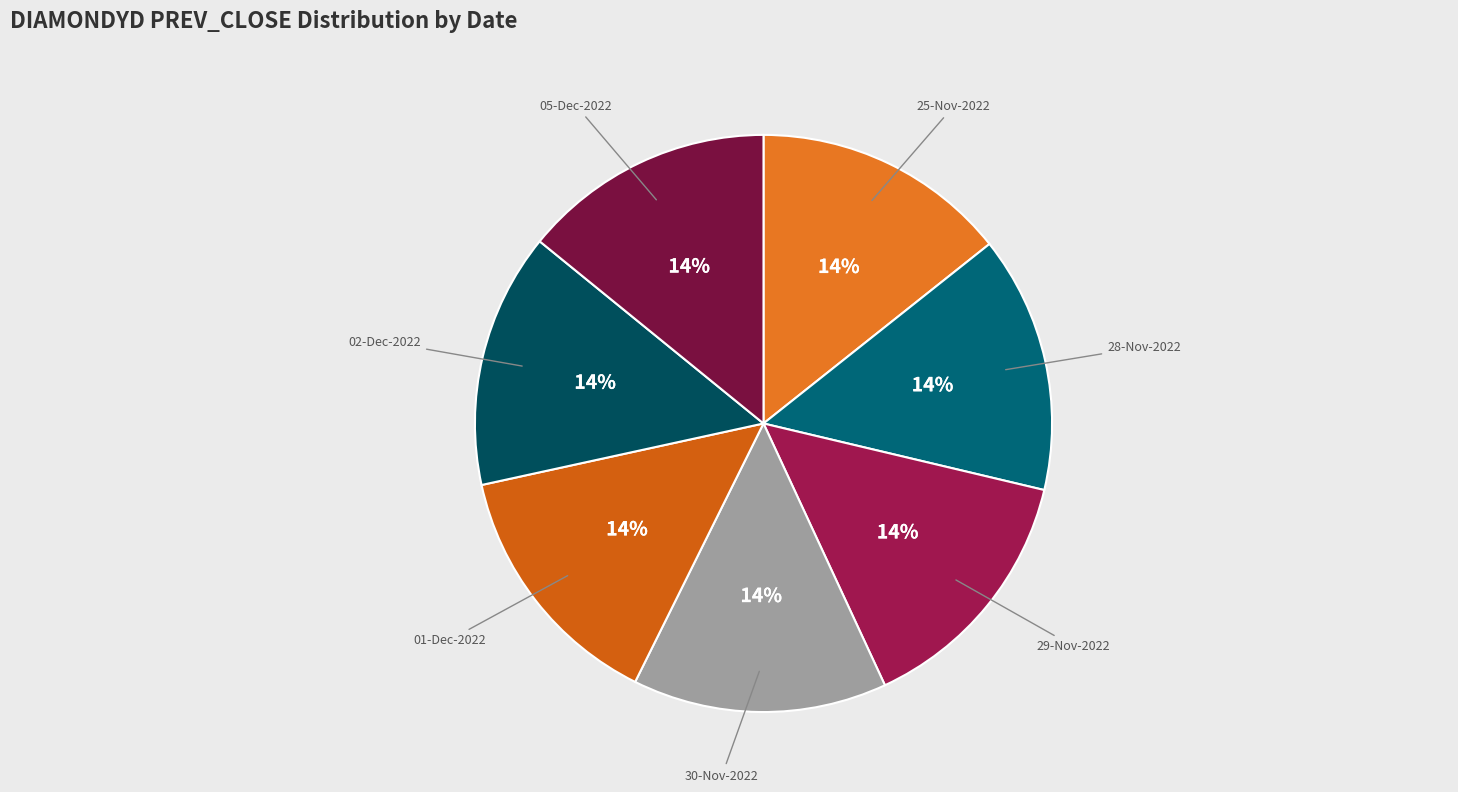

To the nearest percent, what is the average slice percentage?

14%